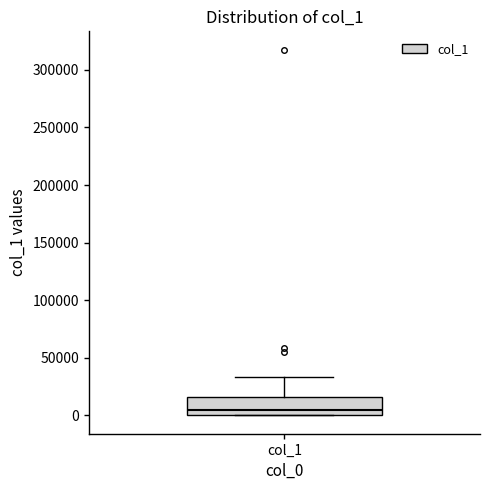

Where is the upper edge of the box for col_1 on the y-axis? The values are not printed on the chart, so give them approximately, as read against the axis.

15000